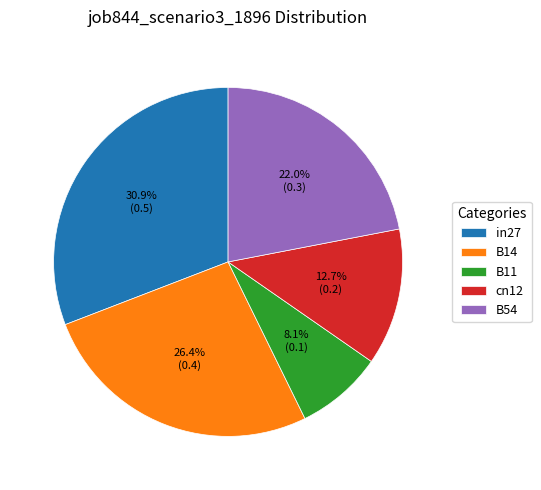

To the nearest percent, what percentage of the pie is B14?

26%